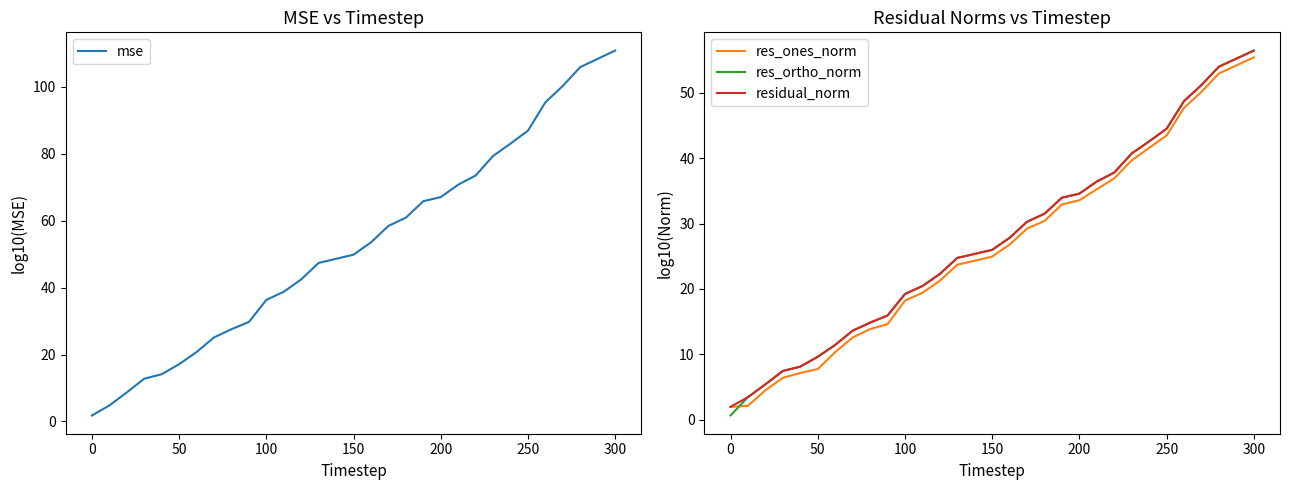

How many lines are shown in the chart?

4